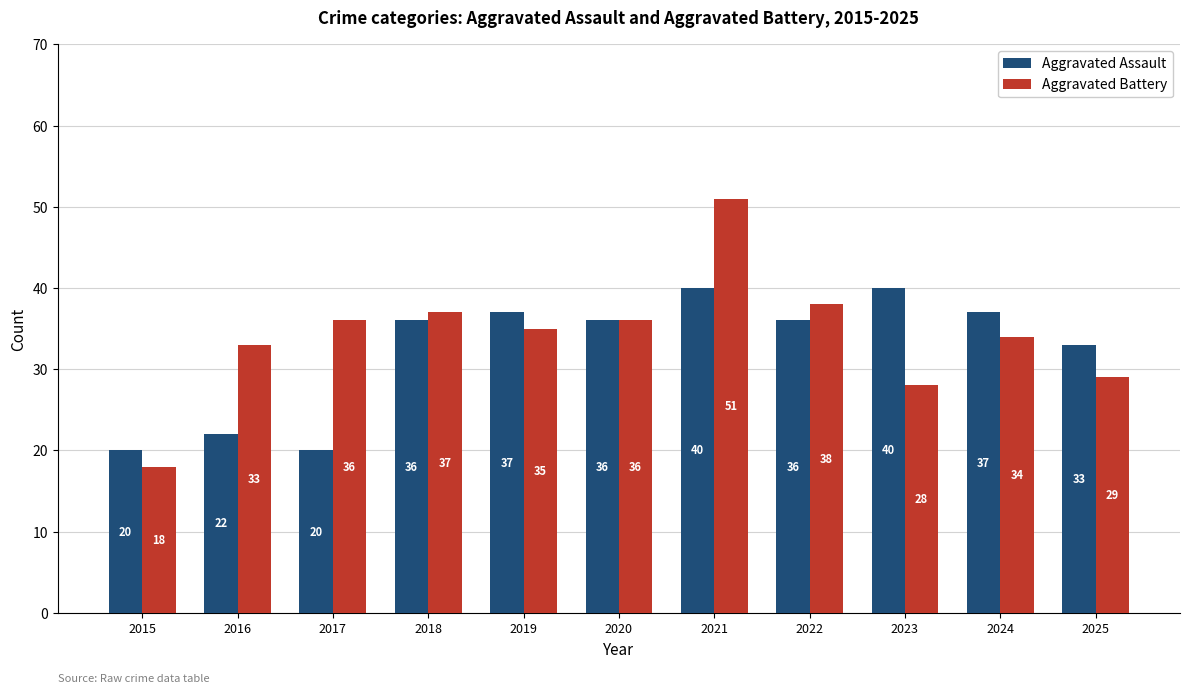

What is the lowest value of the Aggravated Battery series?

18